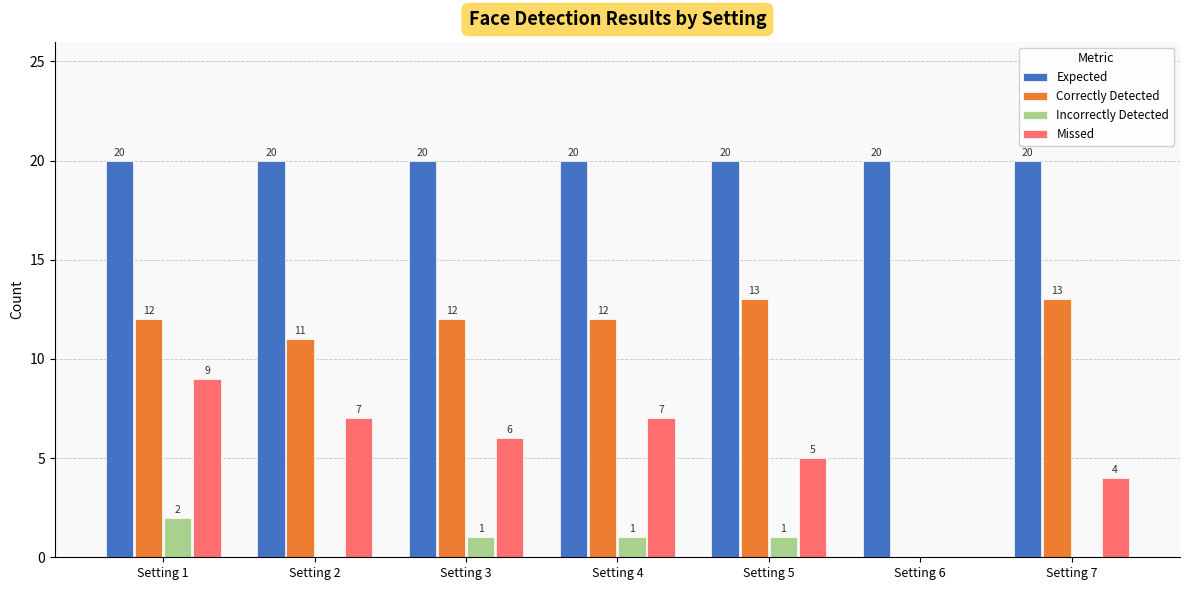

How many categories are shown in the chart?

7